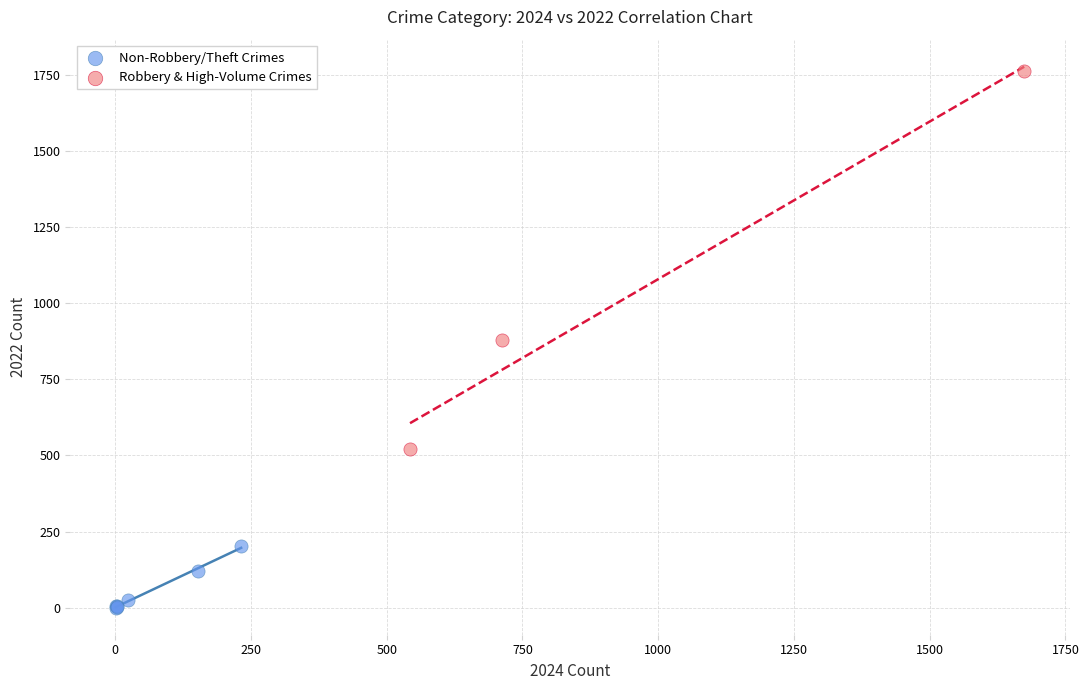

Which series has the largest Y range (max minus min)?

Robbery & High-Volume Crimes